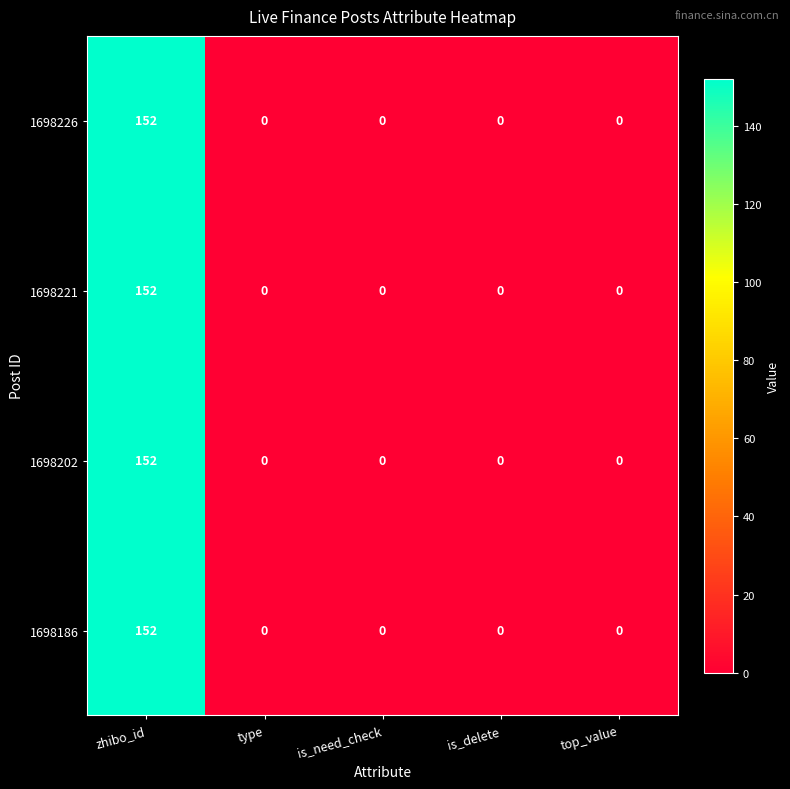

How many values in 1698221 are above zero?

1